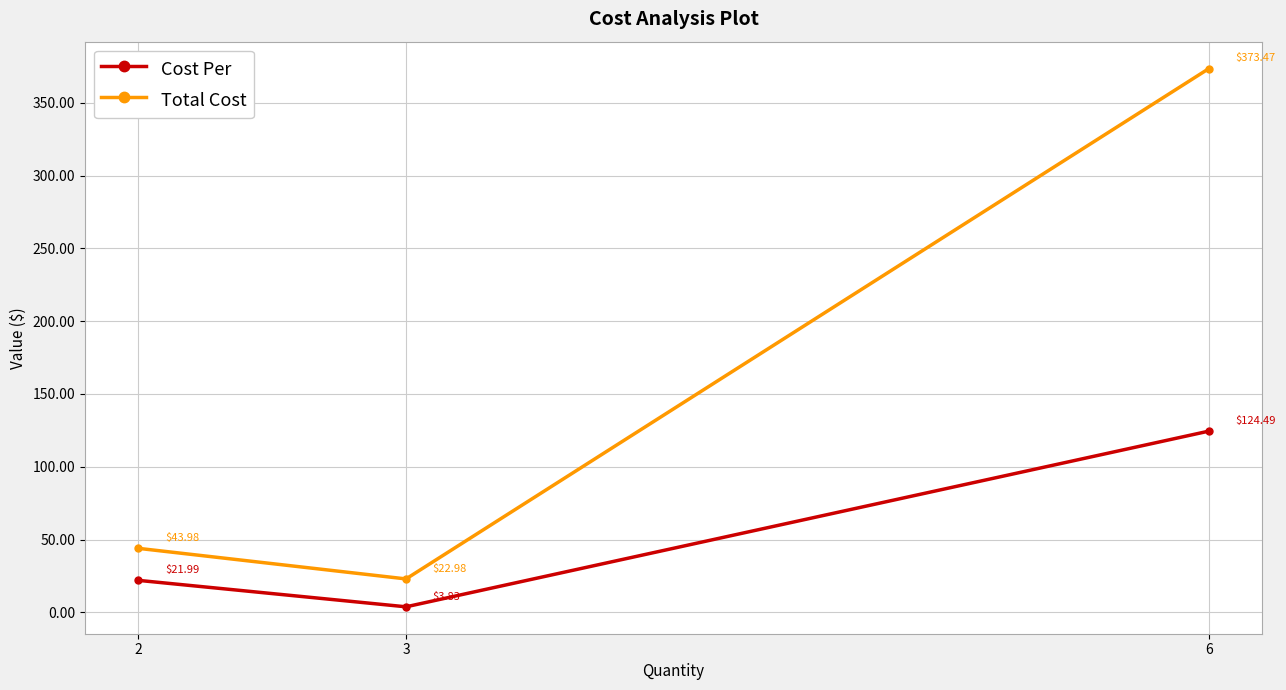

Rank the series at 2 from lowest to highest value.

Cost Per, Total Cost